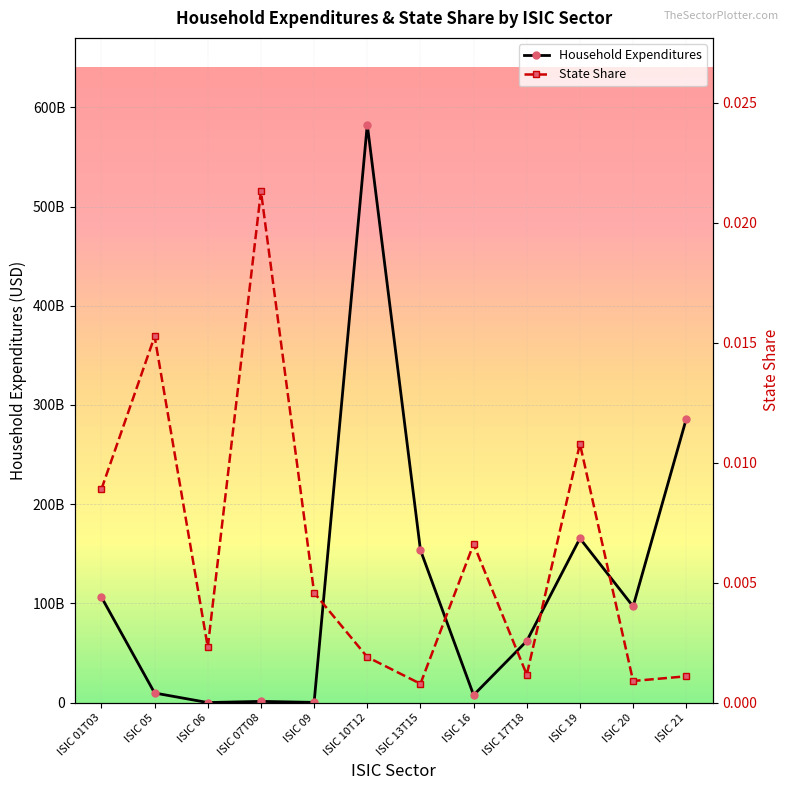

How many lines are shown in the chart?

2